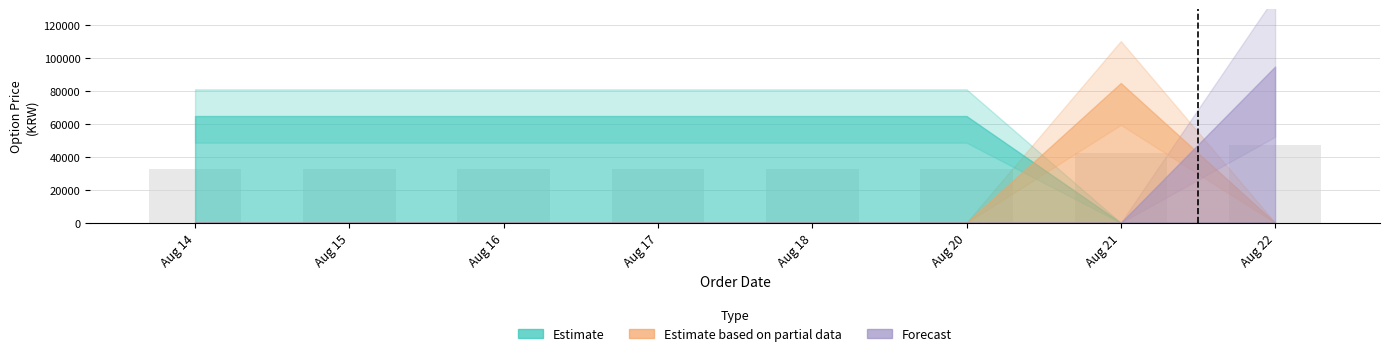

What is the sum of all values?

284700